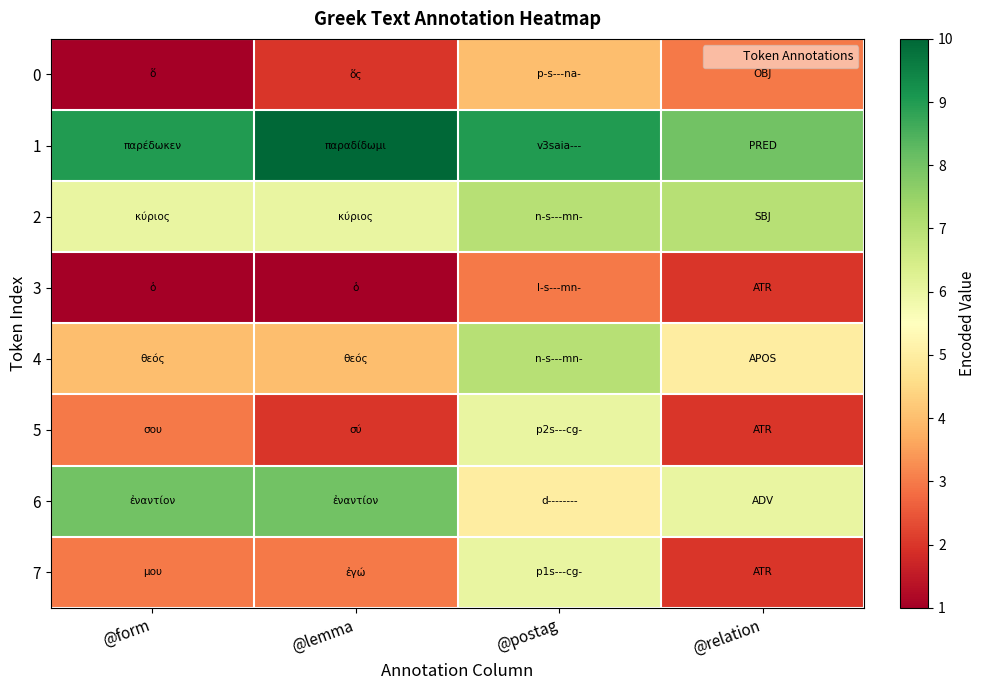

List the series in order of their peak value, highest first.

1, 6, 2, 4, 5, 7, 0, 3